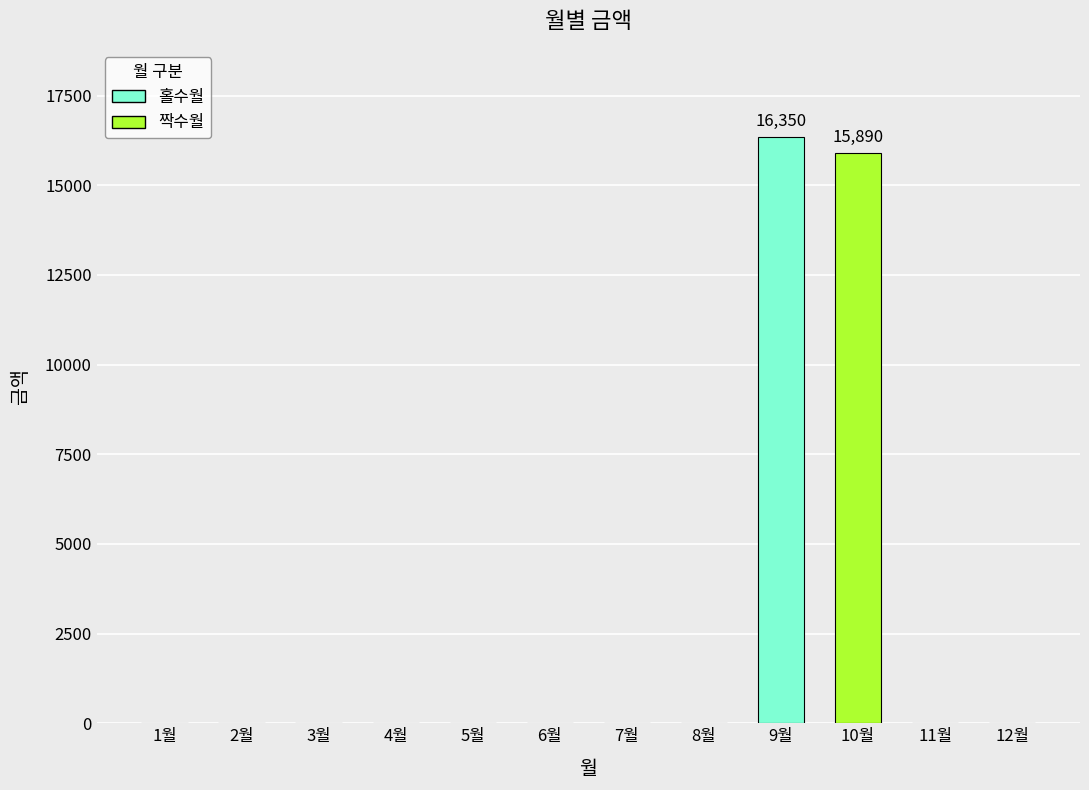

Between 2월 and 10월, which is larger?

10월